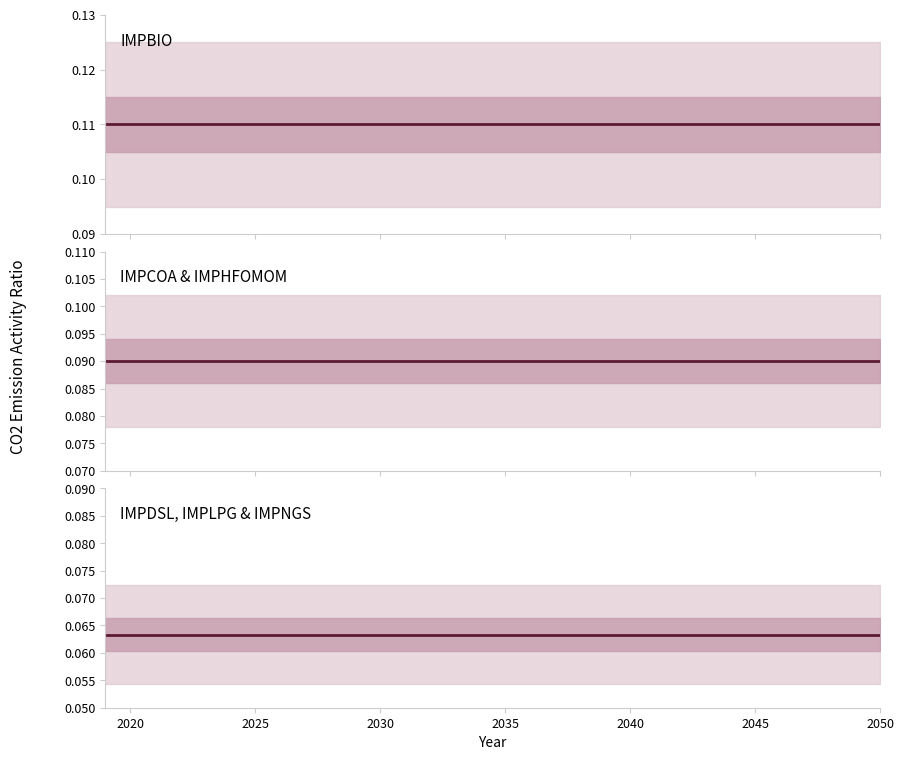

Reading left to right, extract all data points from this chart.

IMPBIO: 0.1	0.1	0.1	0.1	0.1	0.1	0.1	0.1	0.1	0.1	0.1	0.1	0.1	0.1	0.1	0.1	0.1	0.1	0.1	0.1	0.1	0.1	0.1	0.1	0.1	0.1	0.1	0.1	0.1	0.1	0.1	0.1
IMPCOA & IMPHFOMOM: 0.1	0.1	0.1	0.1	0.1	0.1	0.1	0.1	0.1	0.1	0.1	0.1	0.1	0.1	0.1	0.1	0.1	0.1	0.1	0.1	0.1	0.1	0.1	0.1	0.1	0.1	0.1	0.1	0.1	0.1	0.1	0.1
IMPDSL, IMPLPG & IMPNGS: 0.1	0.1	0.1	0.1	0.1	0.1	0.1	0.1	0.1	0.1	0.1	0.1	0.1	0.1	0.1	0.1	0.1	0.1	0.1	0.1	0.1	0.1	0.1	0.1	0.1	0.1	0.1	0.1	0.1	0.1	0.1	0.1